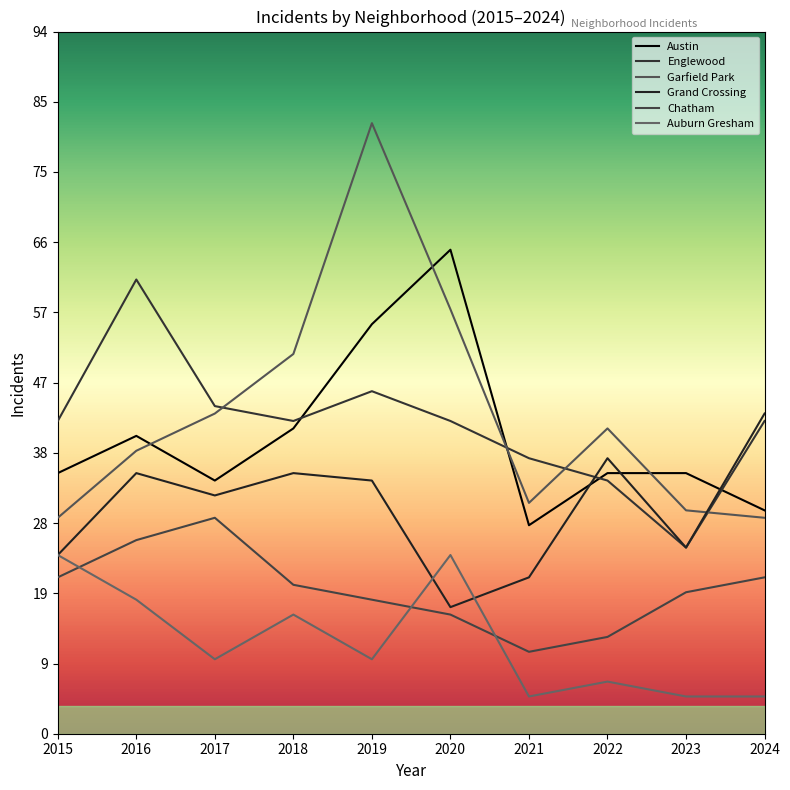

True or false: Chatham and Austin intersect in this chart.

False